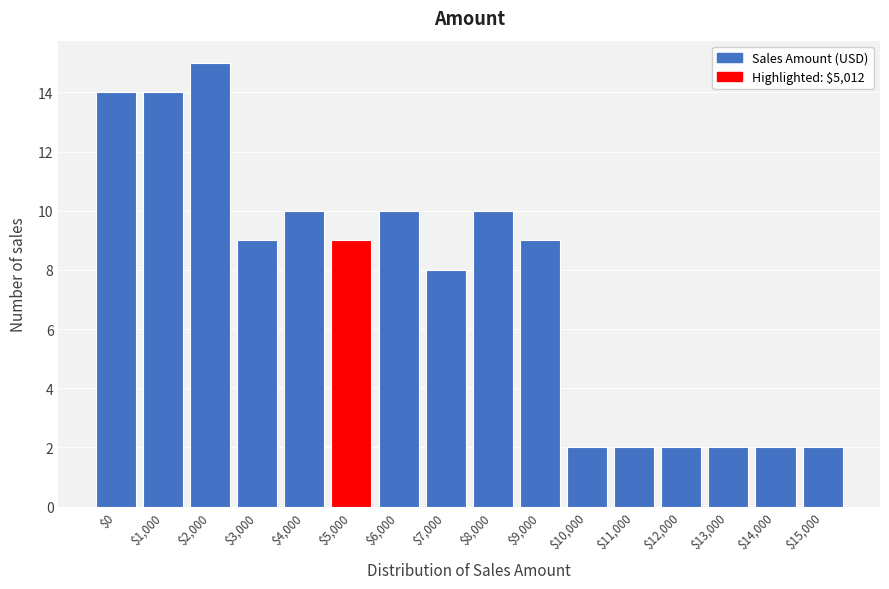

Reading right to left, what are all the values shown in this chart?

2	2	2	2	2	2	9	10	8	10	9	10	9	15	14	14